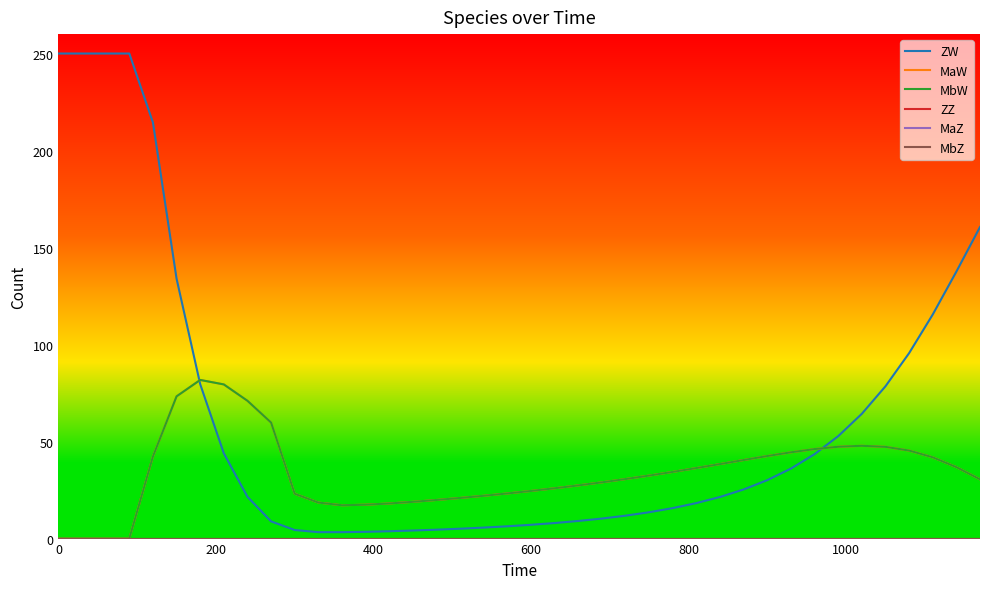

Reading left to right, list all the values displayed in this chart.

ZW: 250.0	250.0	250.0	250.0	214.4	134.0	79.6	43.9	21.5	8.9	4.4	3.3	3.3	3.5	3.8	4.2	4.6	5.1	5.7	6.3	7.1	8.0	9.1	10.3	11.8	13.6	15.7	18.3	21.5	25.3	30.1	36.1	43.5	52.8	64.3	78.5	95.6	115.5	137.6	160.6
MaW: 0.0	0.0	0.0	0.0	42.3	73.3	81.8	79.4	71.0	59.8	23.1	18.6	17.2	17.5	18.1	18.9	19.9	20.9	22.1	23.3	24.6	25.9	27.4	29.0	30.7	32.5	34.4	36.4	38.4	40.5	42.5	44.5	46.1	47.3	47.8	47.3	45.4	41.9	36.8	30.5
MbW: 0.0	0.0	0.0	0.0	42.3	73.3	81.8	79.4	71.0	59.8	23.1	18.6	17.2	17.5	18.1	18.9	19.9	20.9	22.1	23.3	24.6	25.9	27.4	29.0	30.7	32.5	34.4	36.4	38.4	40.5	42.5	44.5	46.1	47.3	47.8	47.3	45.4	41.9	36.8	30.5
ZZ: 0.0	0.0	0.0	0.0	0.0	0.0	0.0	0.0	0.0	0.0	0.0	0.0	0.0	0.0	0.0	0.0	0.0	0.0	0.0	0.0	0.0	0.0	0.0	0.0	0.0	0.0	0.0	0.0	0.0	0.0	0.0	0.0	0.0	0.0	0.0	0.0	0.0	0.0	0.0	0.0
MaZ: 0.0	0.0	0.0	0.0	0.0	0.0	0.0	0.0	0.0	0.0	0.0	0.0	0.0	0.0	0.0	0.0	0.0	0.0	0.0	0.0	0.0	0.0	0.0	0.0	0.0	0.0	0.0	0.0	0.0	0.0	0.0	0.0	0.0	0.0	0.0	0.0	0.0	0.0	0.0	0.0
MbZ: 0.0	0.0	0.0	0.0	0.0	0.0	0.0	0.0	0.0	0.0	0.0	0.0	0.0	0.0	0.0	0.0	0.0	0.0	0.0	0.0	0.0	0.0	0.0	0.0	0.0	0.0	0.0	0.0	0.0	0.0	0.0	0.0	0.0	0.0	0.0	0.0	0.0	0.0	0.0	0.0